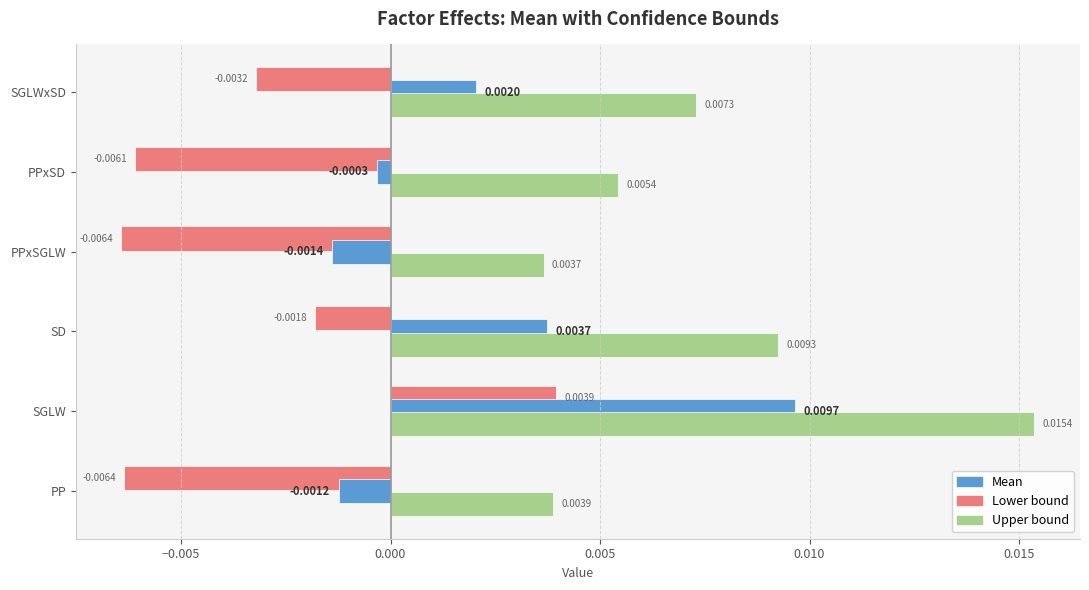

Rank the series at SD from highest to lowest value.

Upper bound, Mean, Lower bound